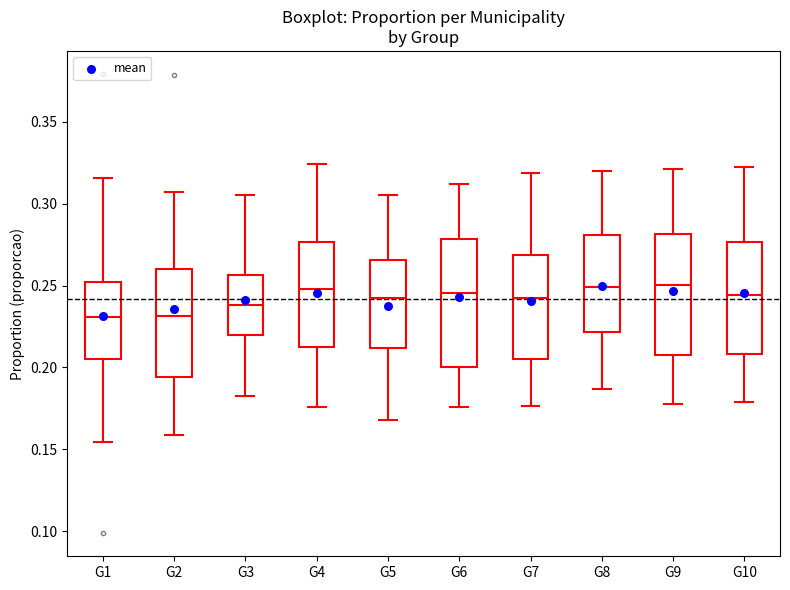

Reading left to right, read every box against the y-axis: the position of its median line, the range the box covers, and the ends of its whiskers. The values are not printed on the chart, so give them approximately, as read against the axis.

G1: median 0.230, box 0.205 to 0.250, whiskers 0.155 to 0.315
G2: median 0.230, box 0.195 to 0.260, whiskers 0.160 to 0.305
G3: median 0.240, box 0.220 to 0.255, whiskers 0.185 to 0.305
G4: median 0.250, box 0.210 to 0.275, whiskers 0.175 to 0.325
G5: median 0.240, box 0.210 to 0.265, whiskers 0.170 to 0.305
G6: median 0.245, box 0.200 to 0.280, whiskers 0.175 to 0.310
G7: median 0.240, box 0.205 to 0.270, whiskers 0.175 to 0.320
G8: median 0.250, box 0.220 to 0.280, whiskers 0.185 to 0.320
G9: median 0.250, box 0.205 to 0.280, whiskers 0.180 to 0.320
G10: median 0.245, box 0.210 to 0.275, whiskers 0.180 to 0.320